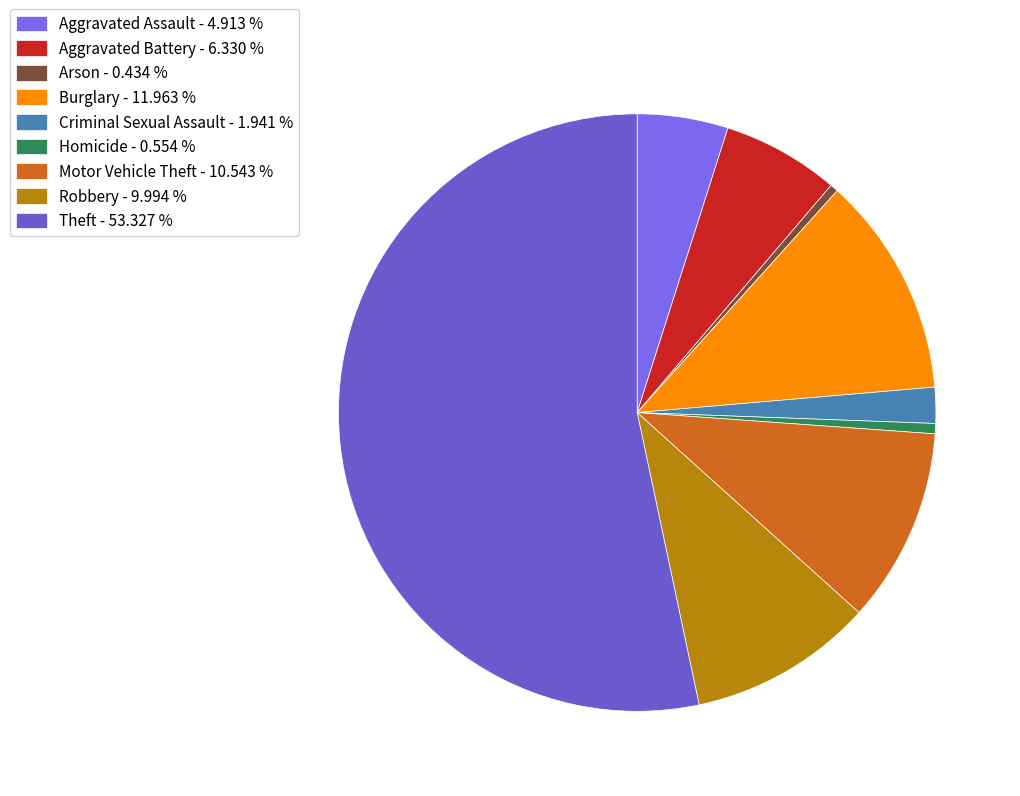

To the nearest percent, what is the combined percentage of Theft and Criminal Sexual Assault?

55%